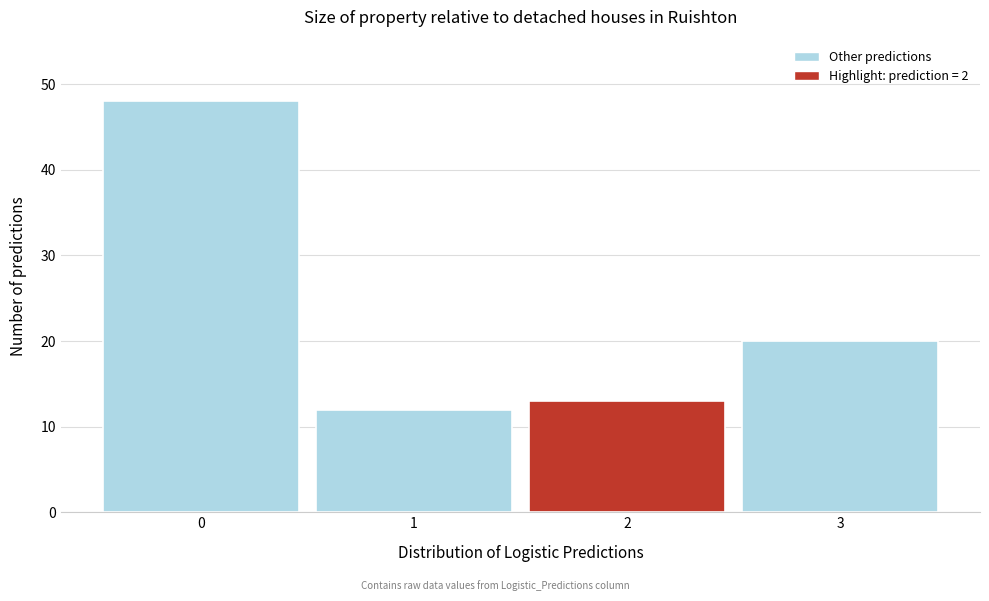

Reading left to right, list every bar in this chart as the range it spans on the x-axis followed by its height. The values are not printed on the chart, so give them approximately, as read against the axis.

-0.5 to 0.5: 48
0.5 to 1.5: 12
1.5 to 2.5: 13
2.5 to 3.5: 20